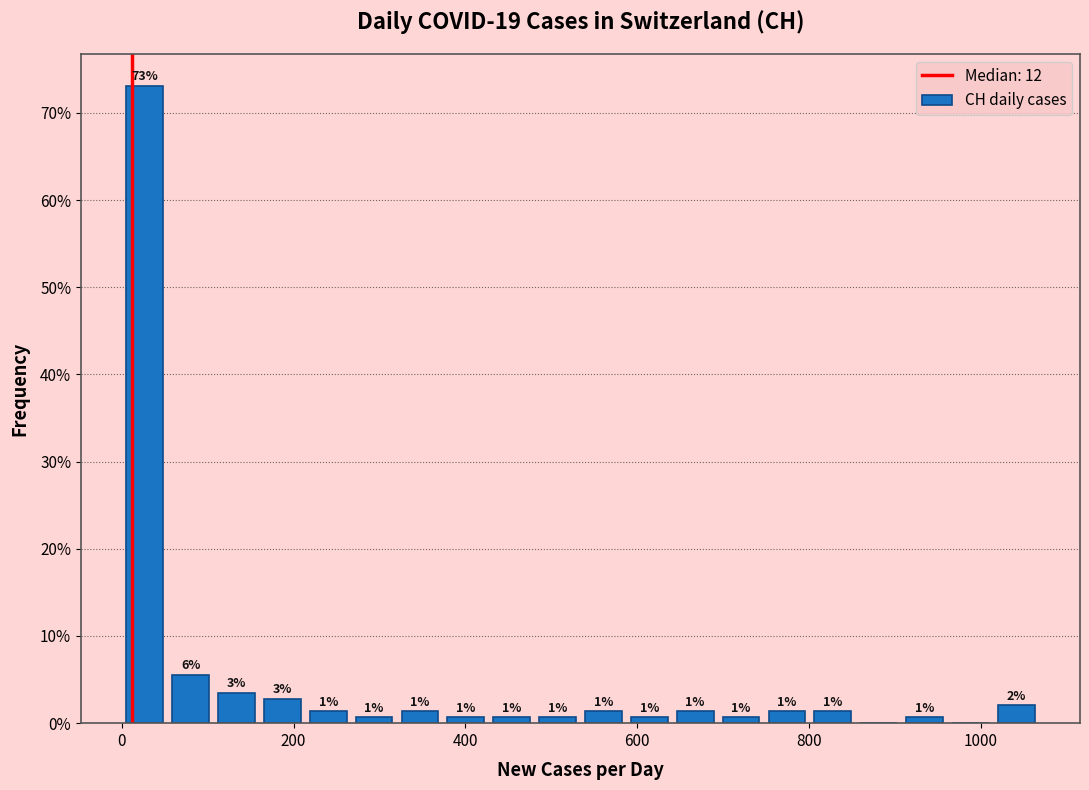

Around what value on the x-axis is the tallest bar? Give the approximate position of its centre, as read against the axis.

20